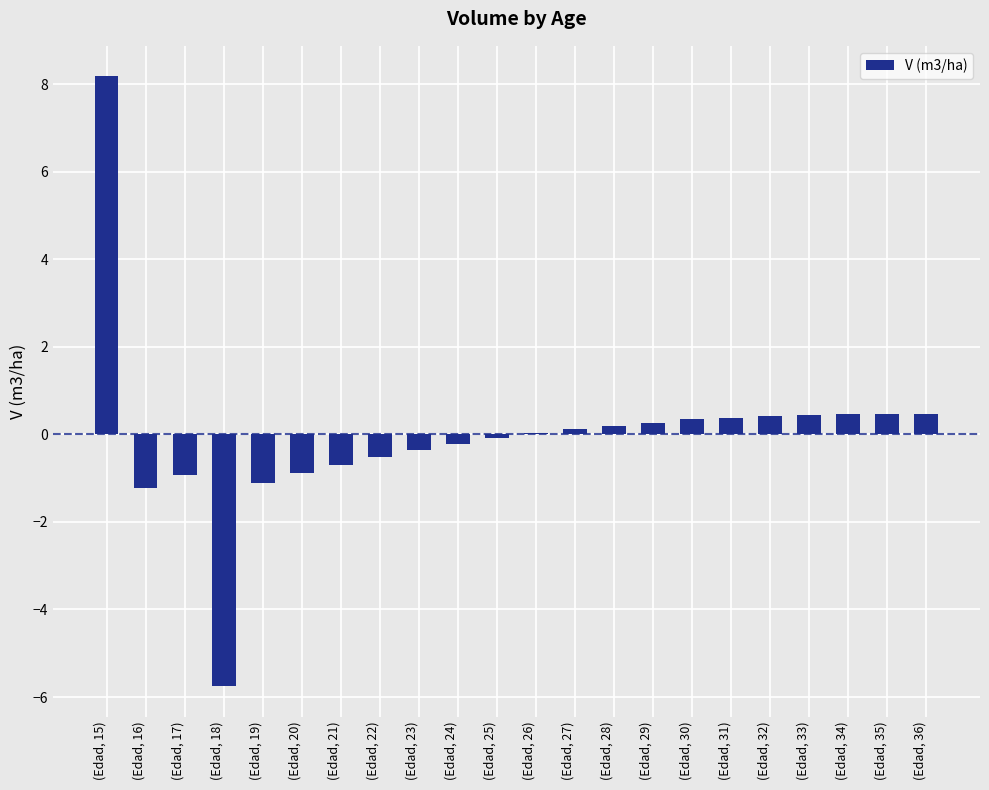

Read the value at (Edad, 21).

-0.7